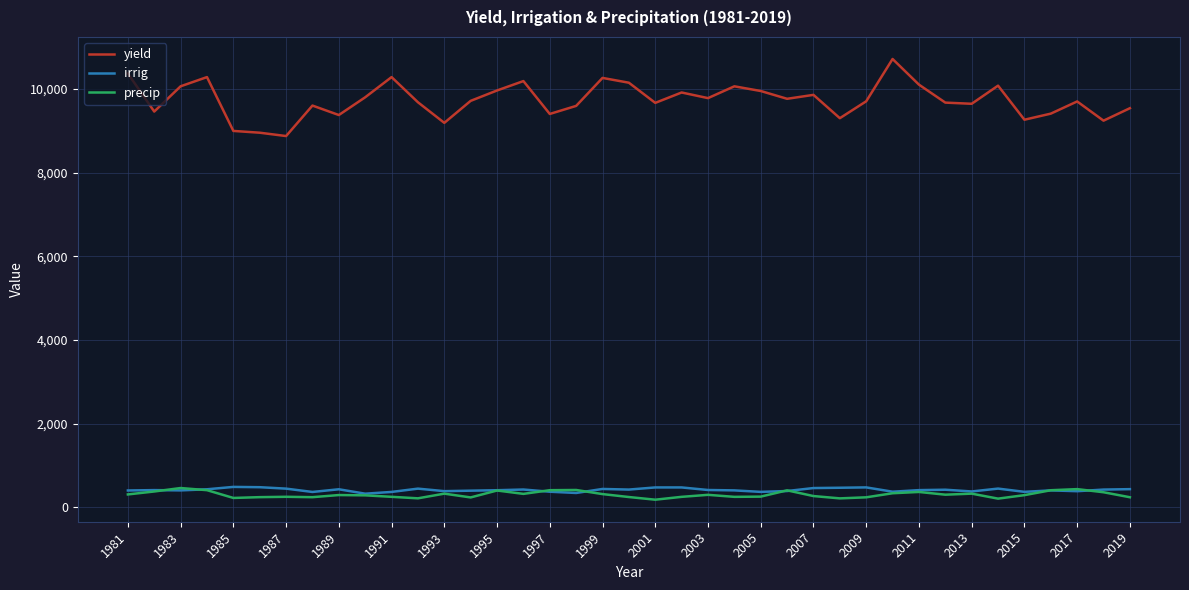

True or false: yield and irrig cross at least once.

False